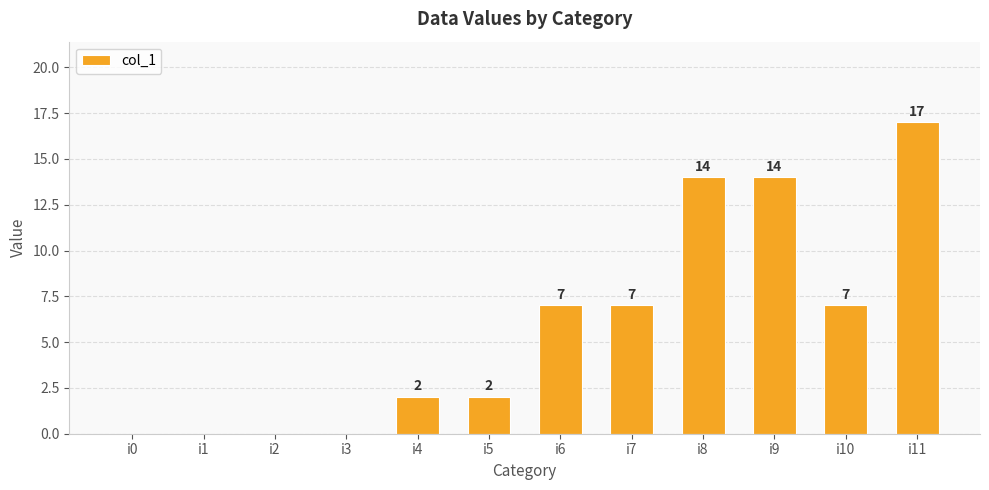

What is the maximum value shown in the chart?

17